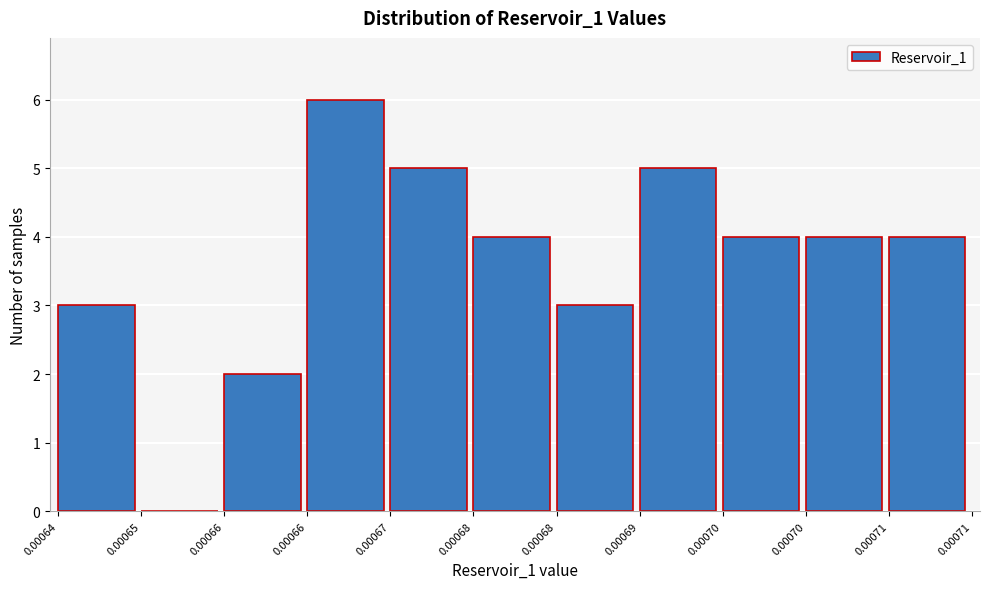

How many values are above zero?

10